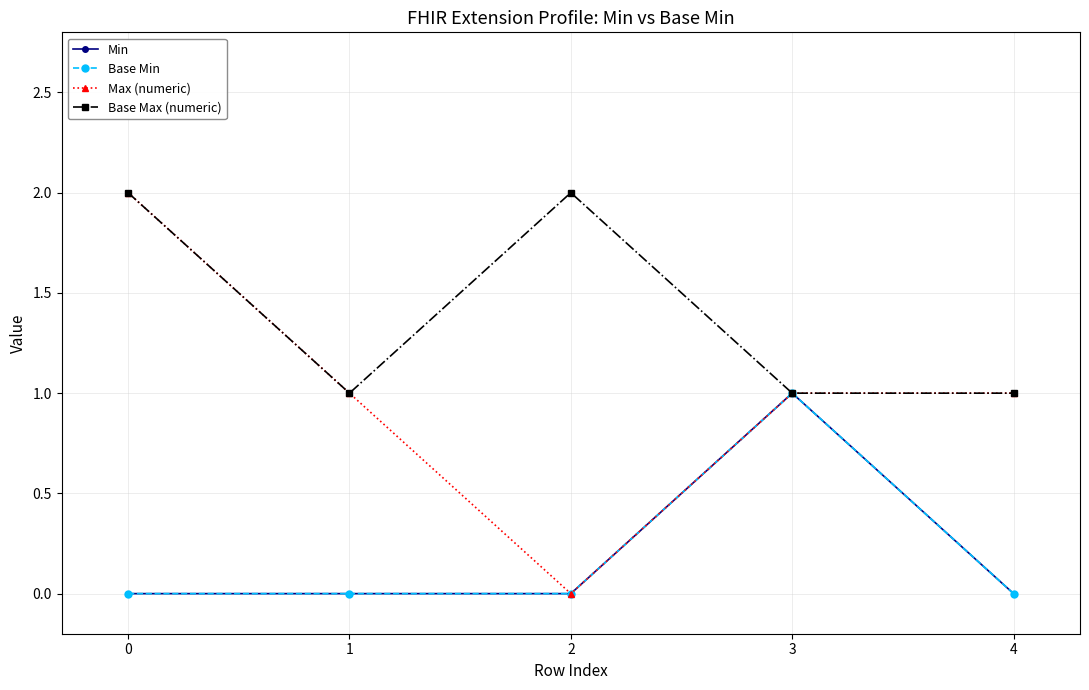

List the labels in order of Base Max (numeric) value, smallest first.

1, 3, 4, 0, 2